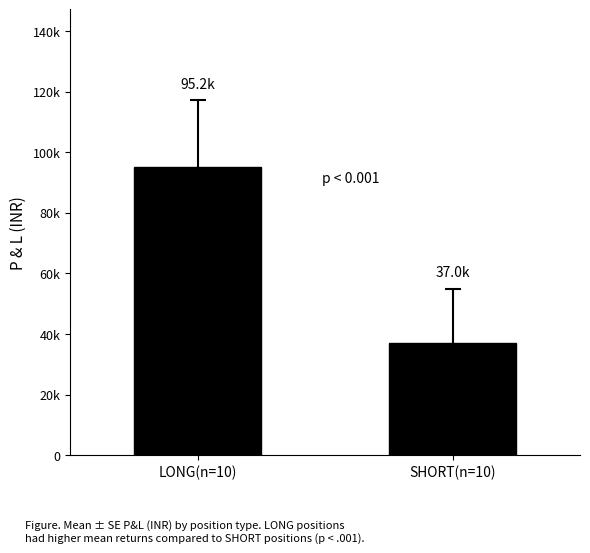

Does the chart contain any negative values?

No